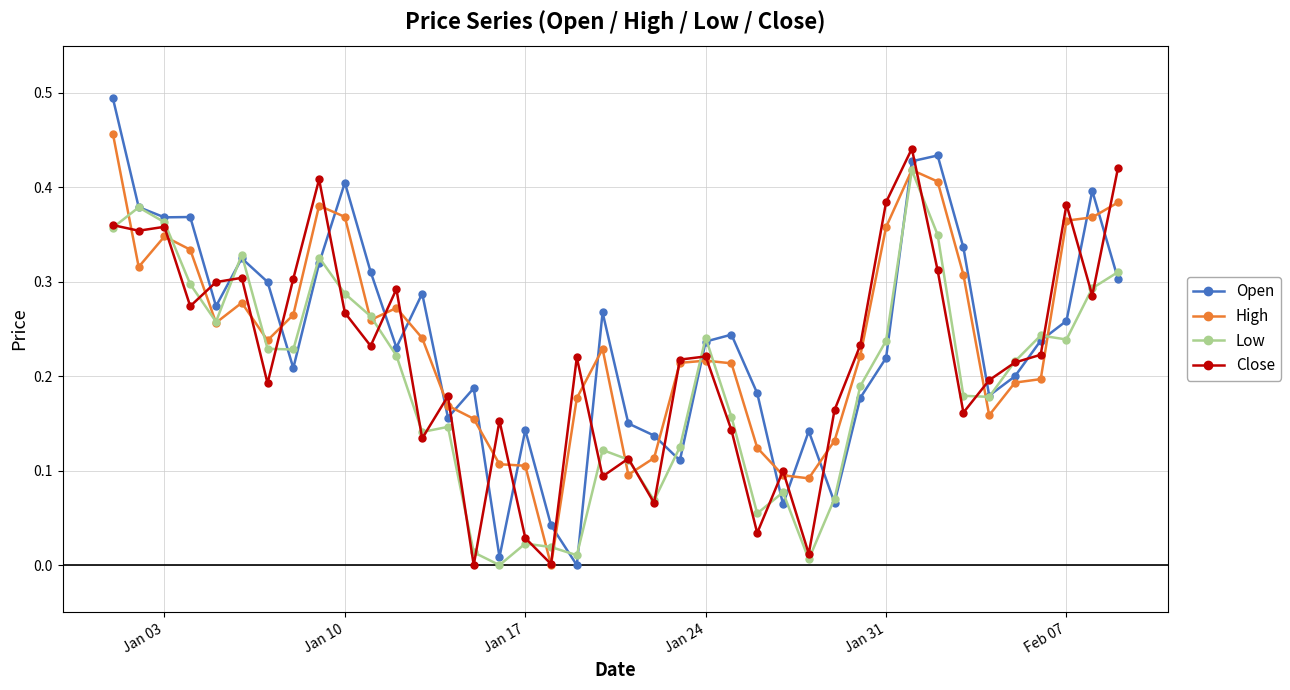

After their last crossing, which series has the higher values: Open or Close?

Close